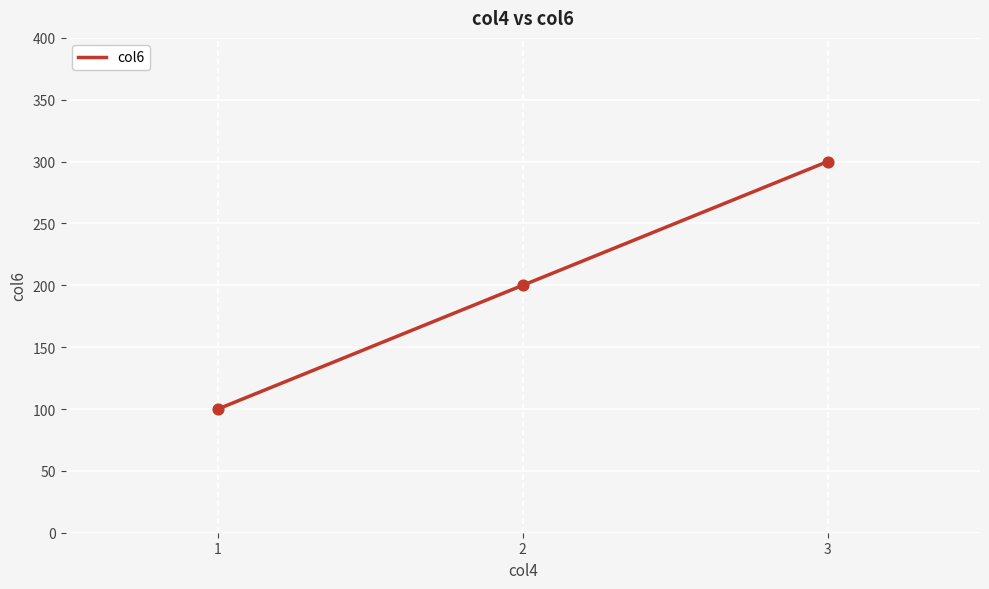

Between 1 and 3, which is larger?

3